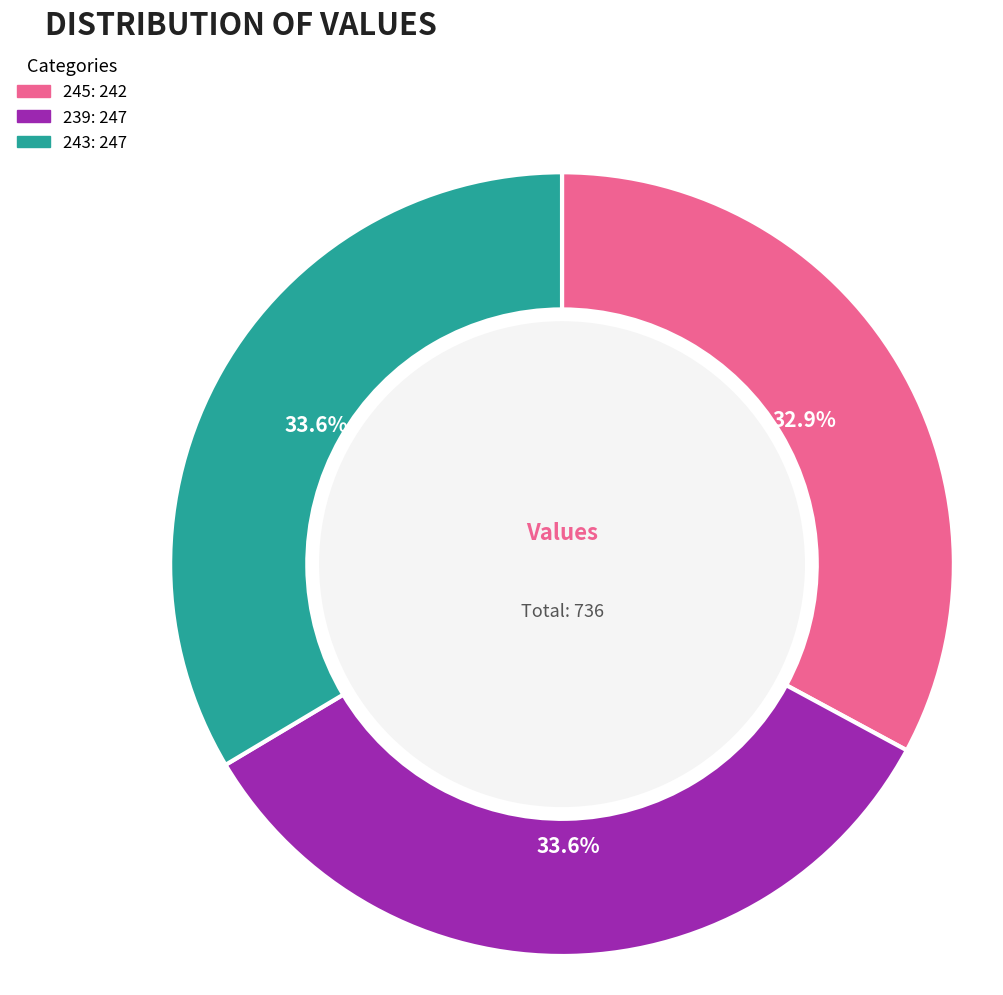

The 239 slice represents 34% of the pie. True or false?

True